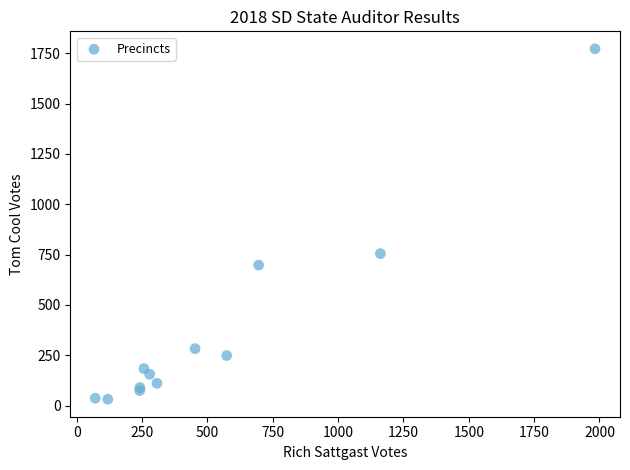

What Y value in the scatter plot is closest to 902?

755